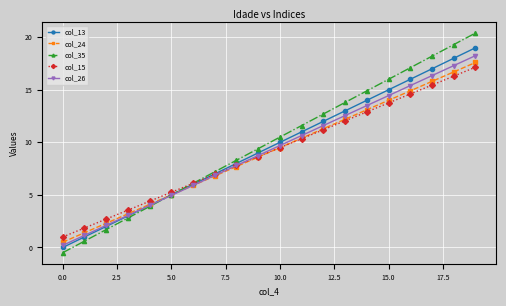

What are all the series names shown in the legend?

col_13, col_24, col_35, col_15, col_26